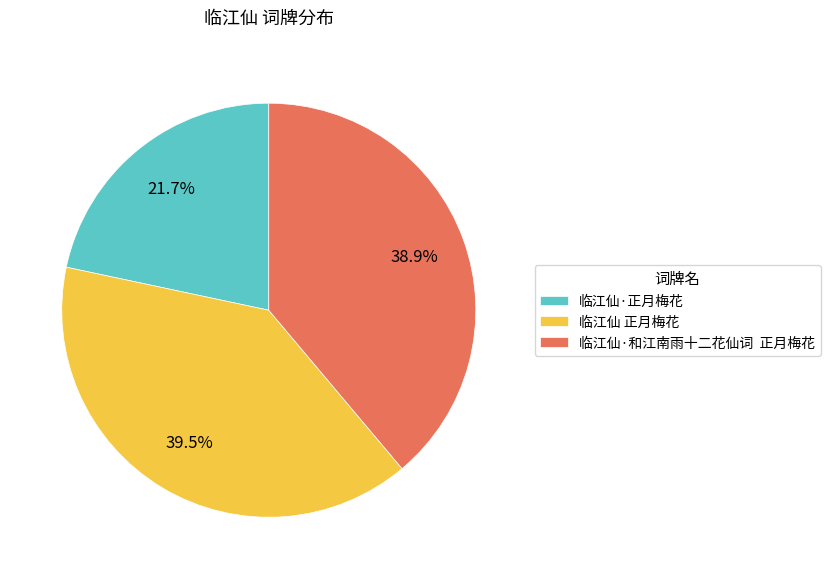

Rank the categories by value from lowest to highest.

临江仙·正月梅花, 临江仙·和江南雨十二花仙词 正月梅花, 临江仙 正月梅花